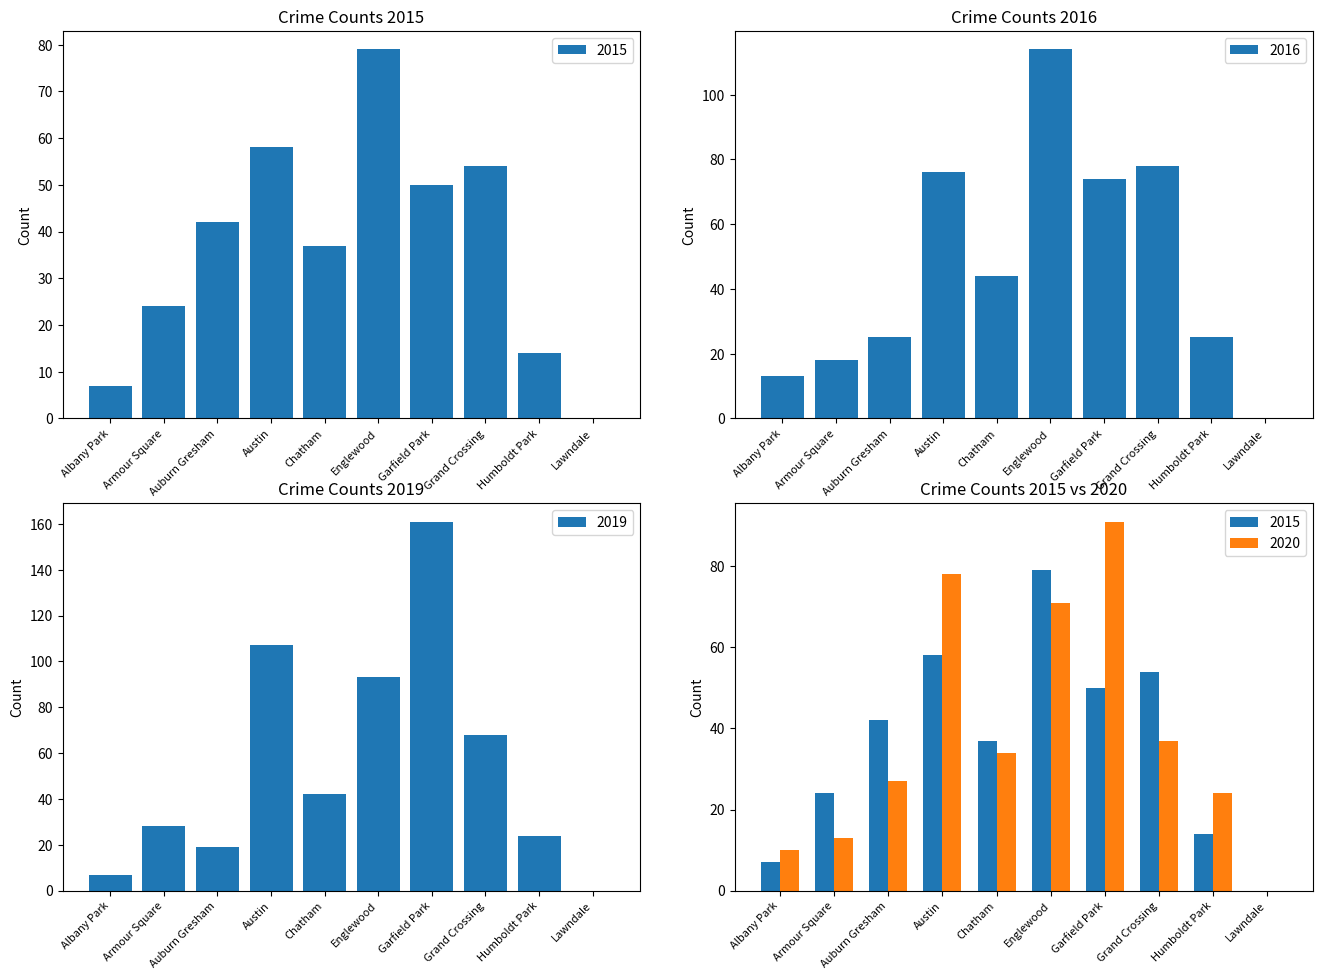

Read the 2015 value at Auburn Gresham, to the nearest 5.

40